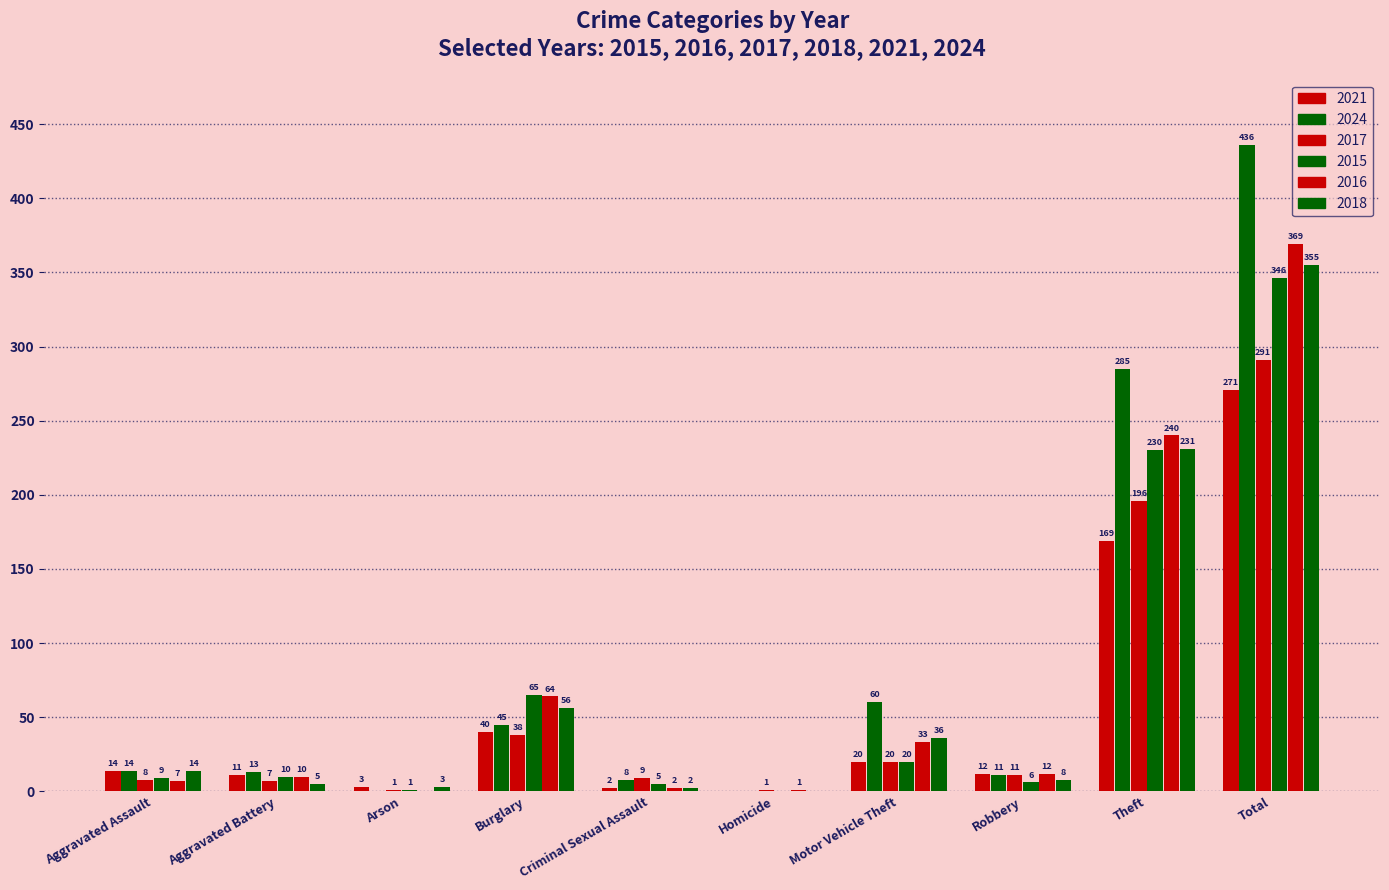

Are the bars horizontal?

No